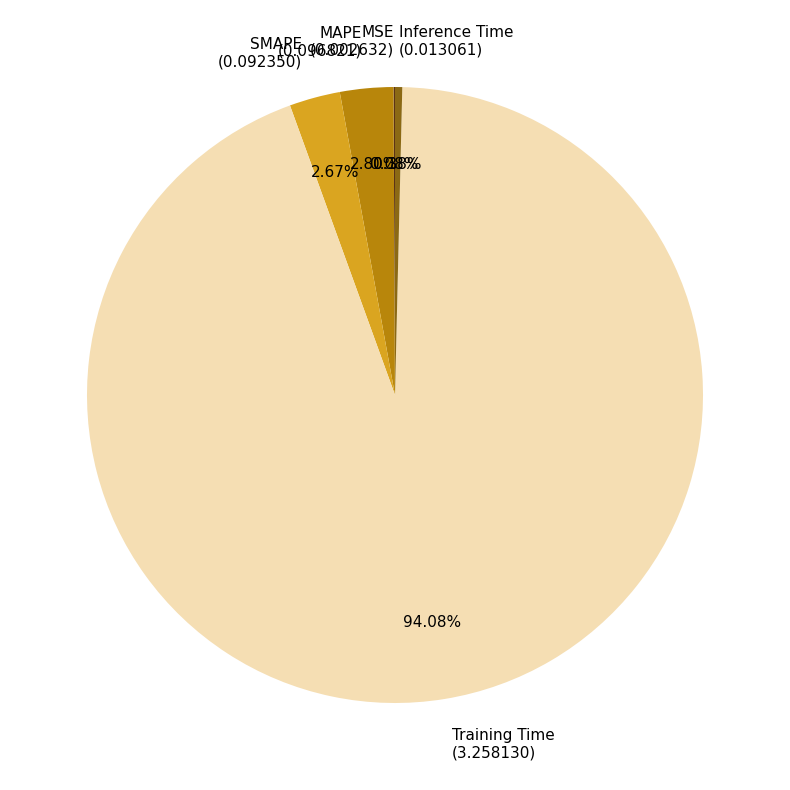

What percentage is NOT represented by SMAPE?

97.3%